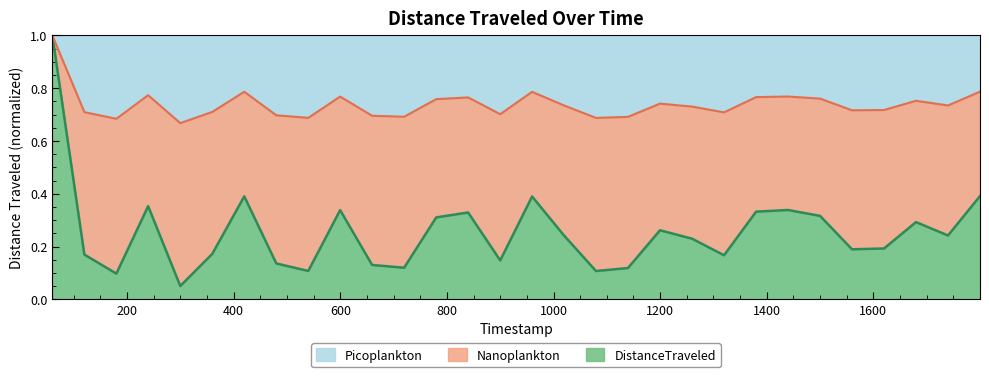

What is the greatest value displayed?

1.0